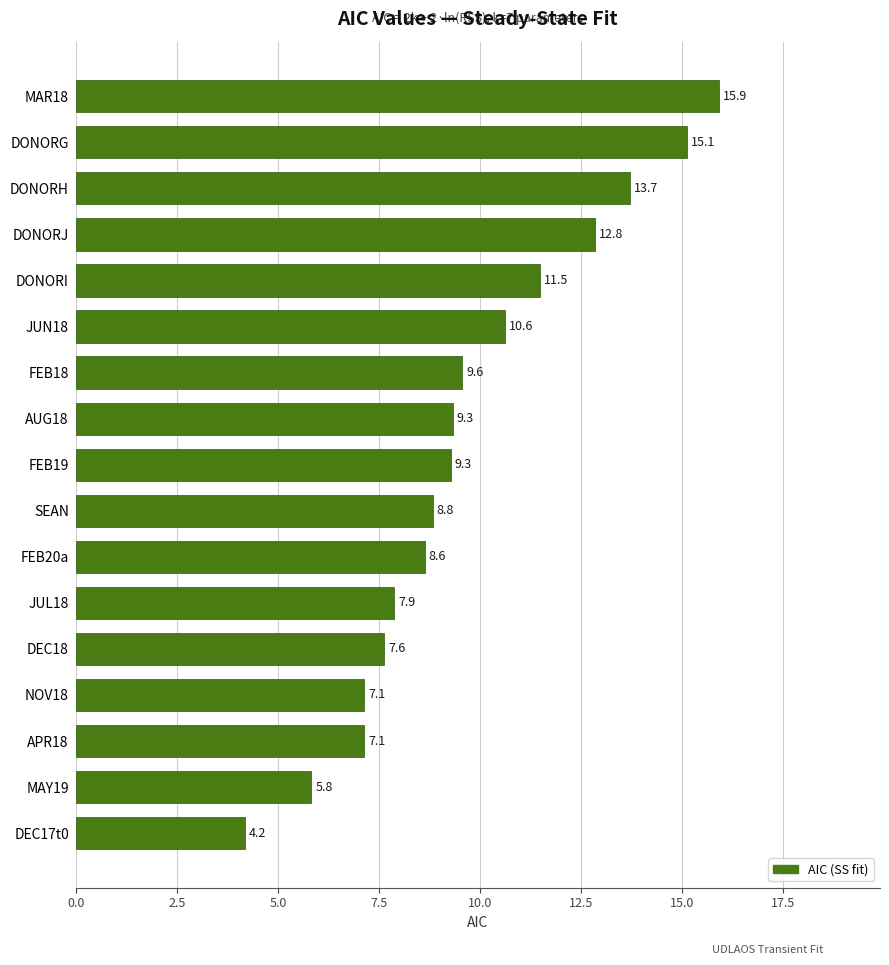

True or false: the data shows 1.5 at APR18.

False